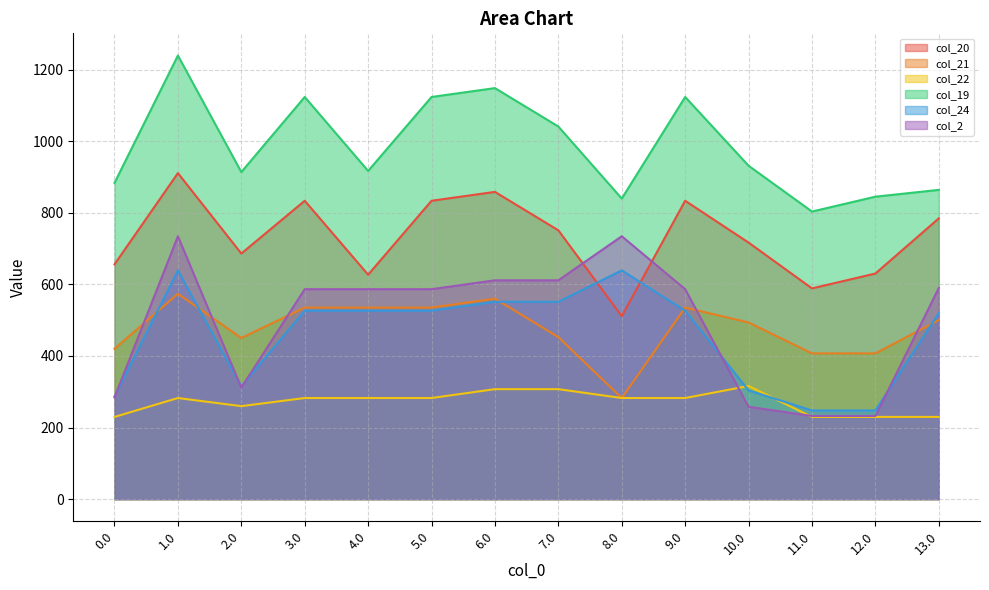

At which category is the sum across all series the highest?

1.0